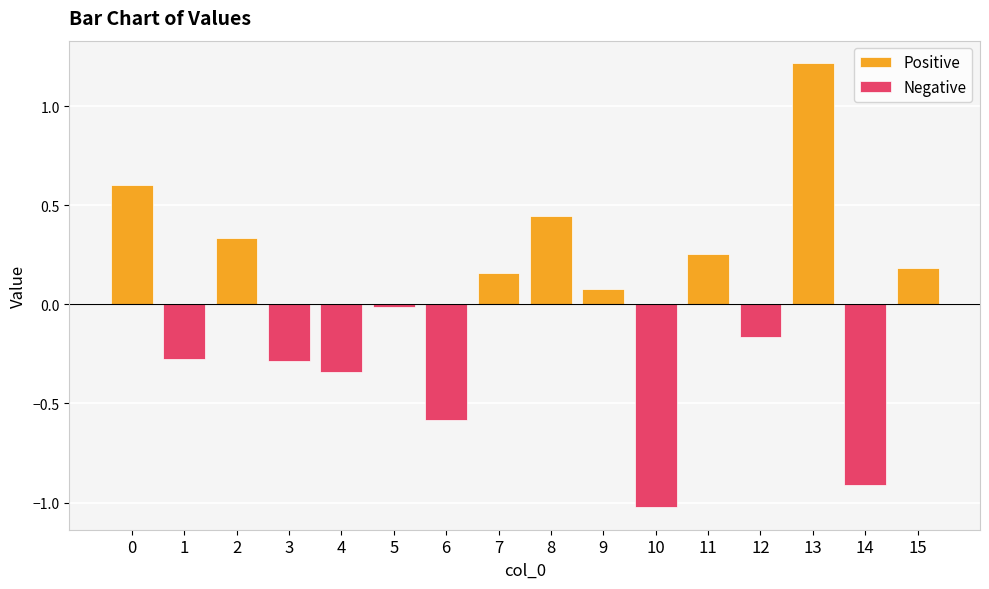

What is the minimum value shown in the chart?

-1.0